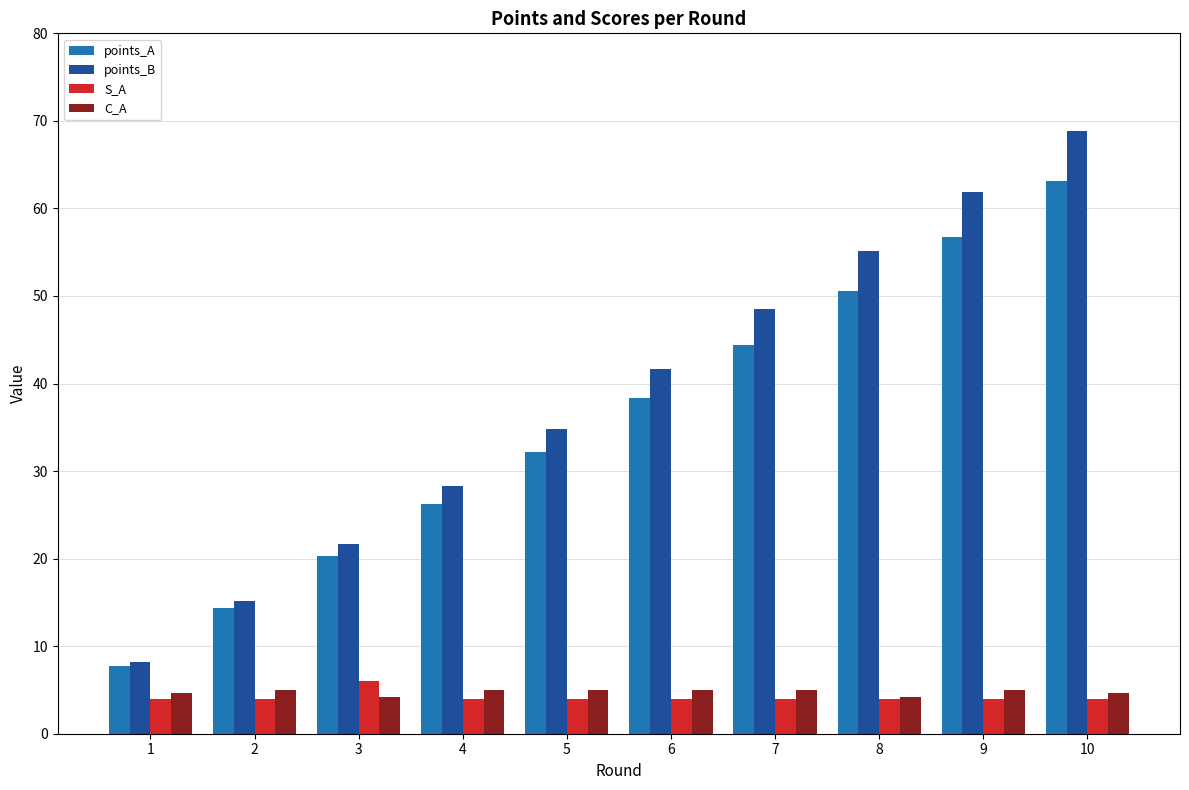

How many values in the points_B series are below 41?

5